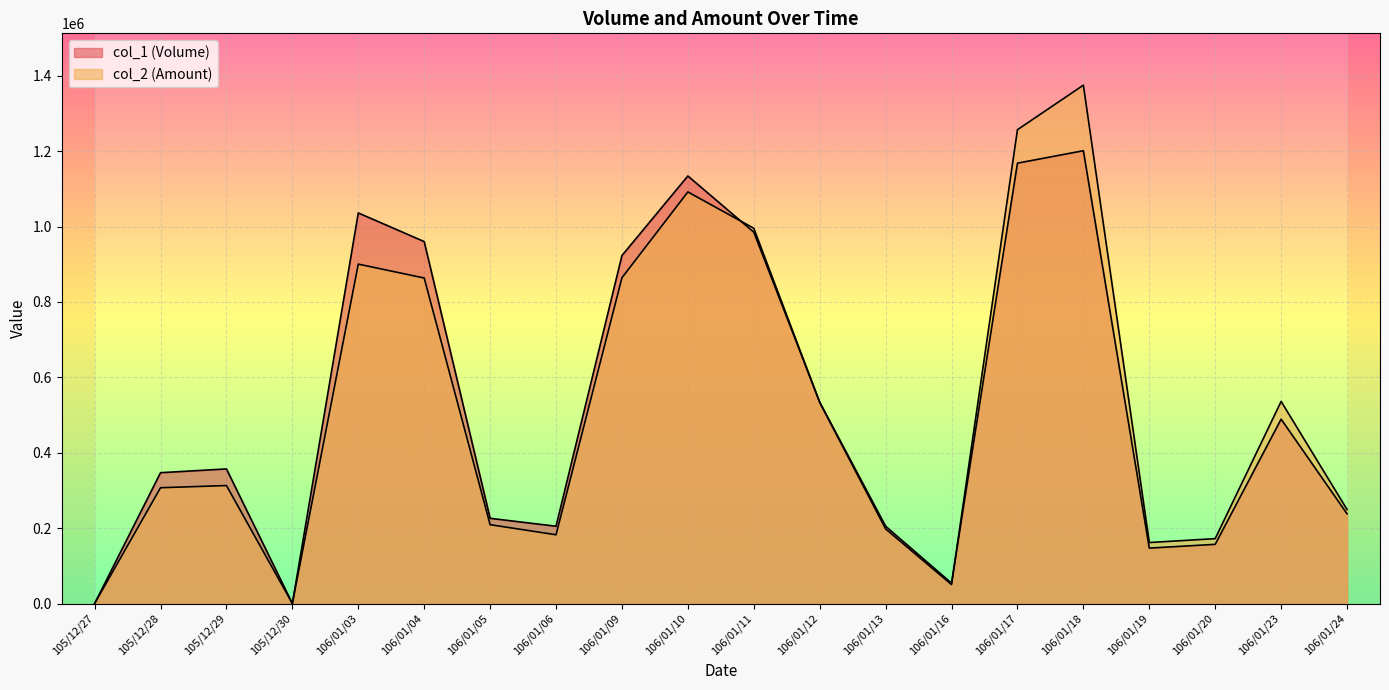

At which label is col_1 (Volume) closest to 600500?

106/01/12